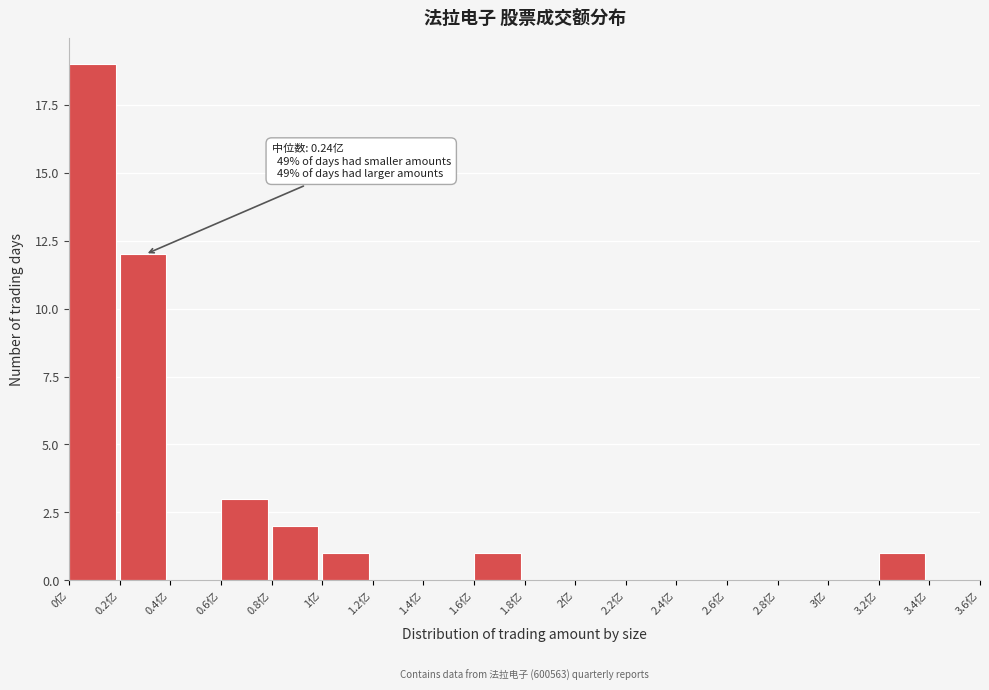

Reading right to left, extract all data points from this chart.

3.4亿=0	3.2亿=1	3亿=0	2.8亿=0	2.6亿=0	2.4亿=0	2.2亿=0	2亿=0	1.8亿=0	1.6亿=1	1.4亿=0	1.2亿=0	1亿=1	0.8亿=2	0.6亿=3	0.4亿=0	0.2亿=12	0亿=19